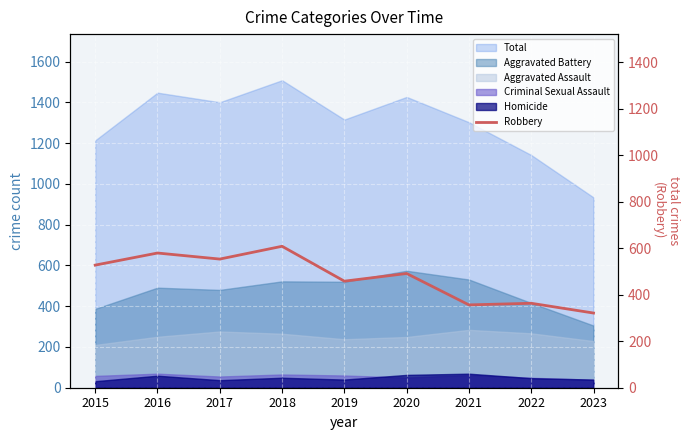

How many points are lower than both their immediate neighbors (excluding endpoints)?

3